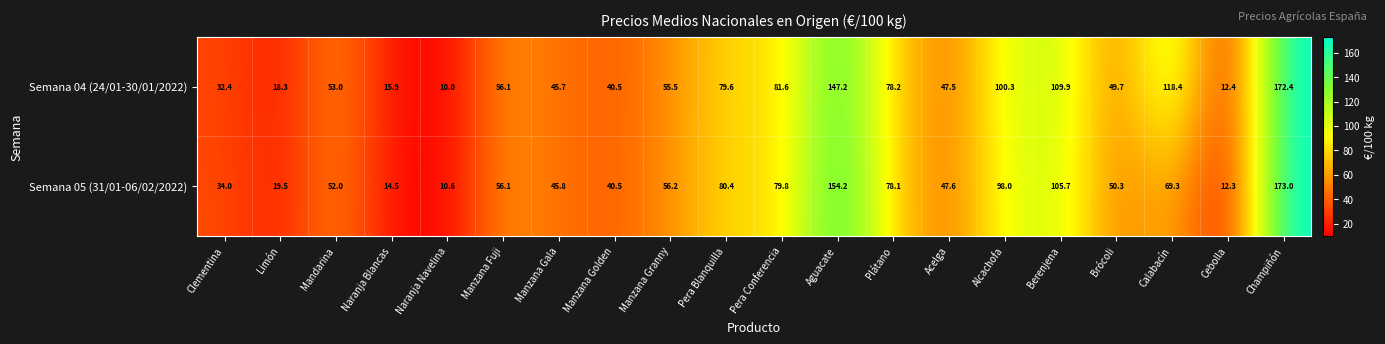

What value does the Semana 04 (24/01-30/01/2022) series have at Naranja Navelina?

10.0